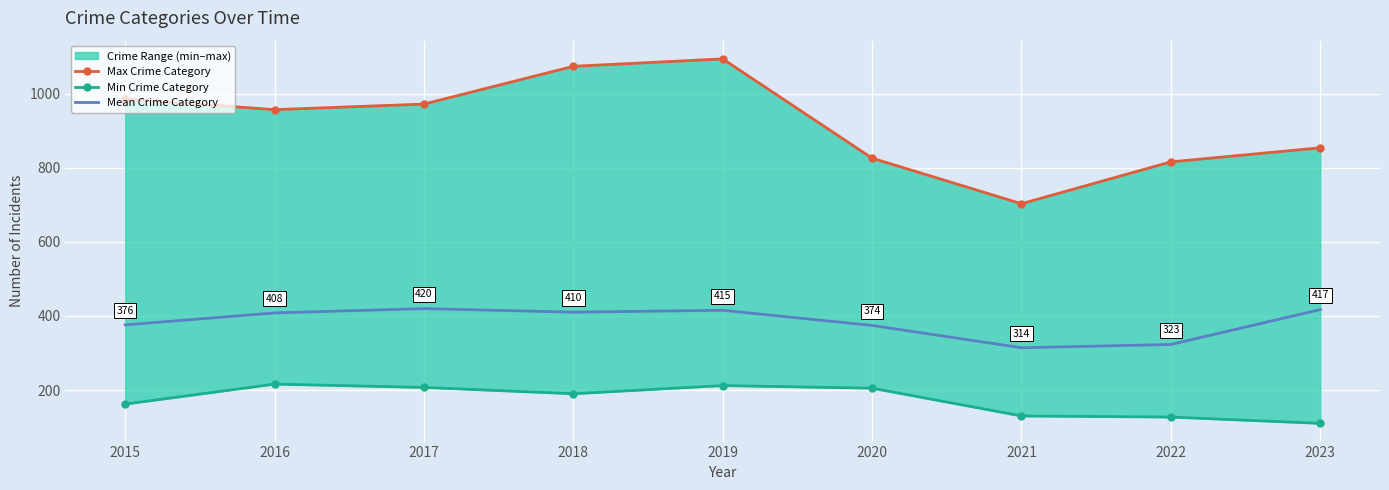

True or false: Min Crime Category has more than 2 points higher than both neighbors.

False